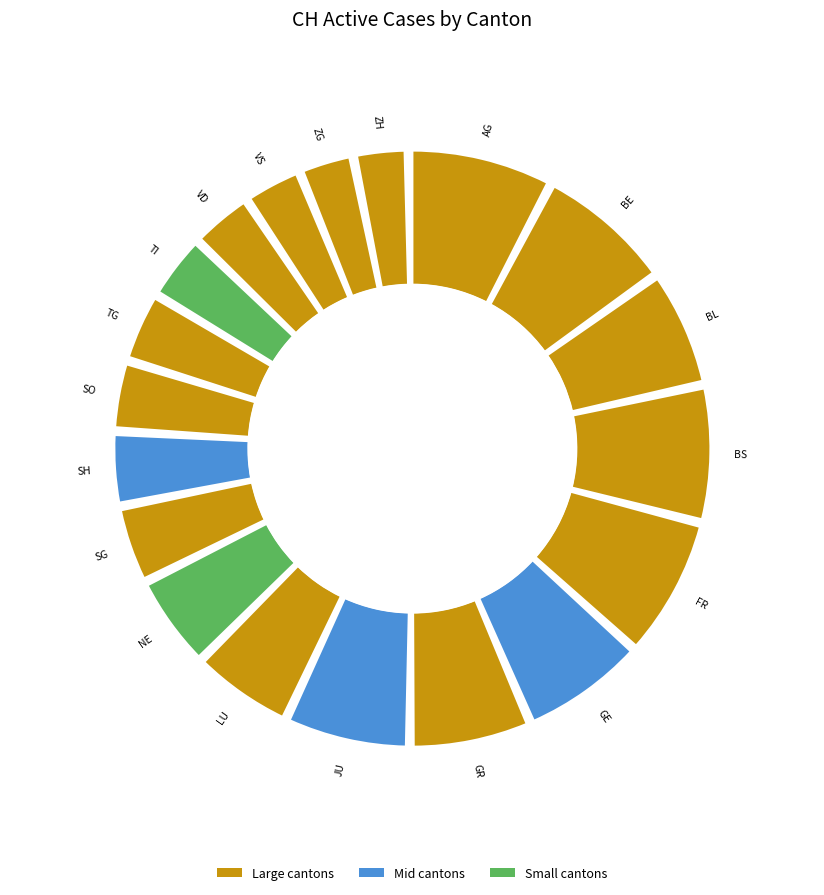

Which has a higher value, GE or BL?

GE